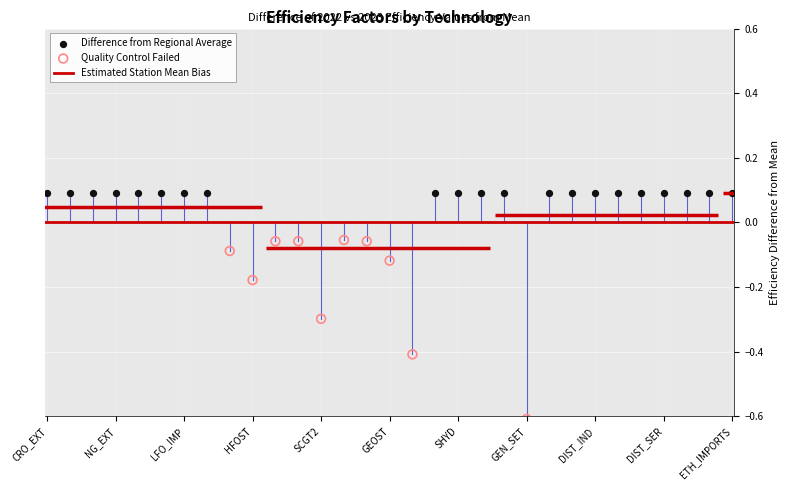

Which series reaches the minimum Y coordinate?

Quality Control Failed